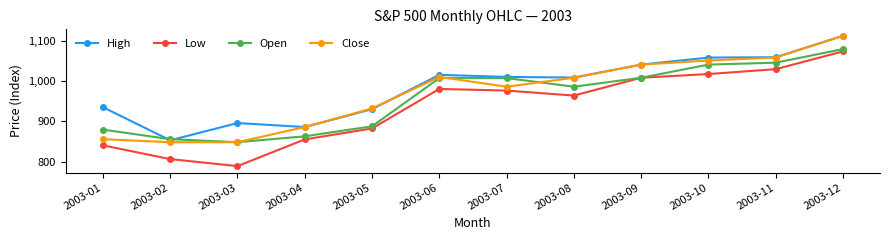

Which series has the largest total across all categories?

High